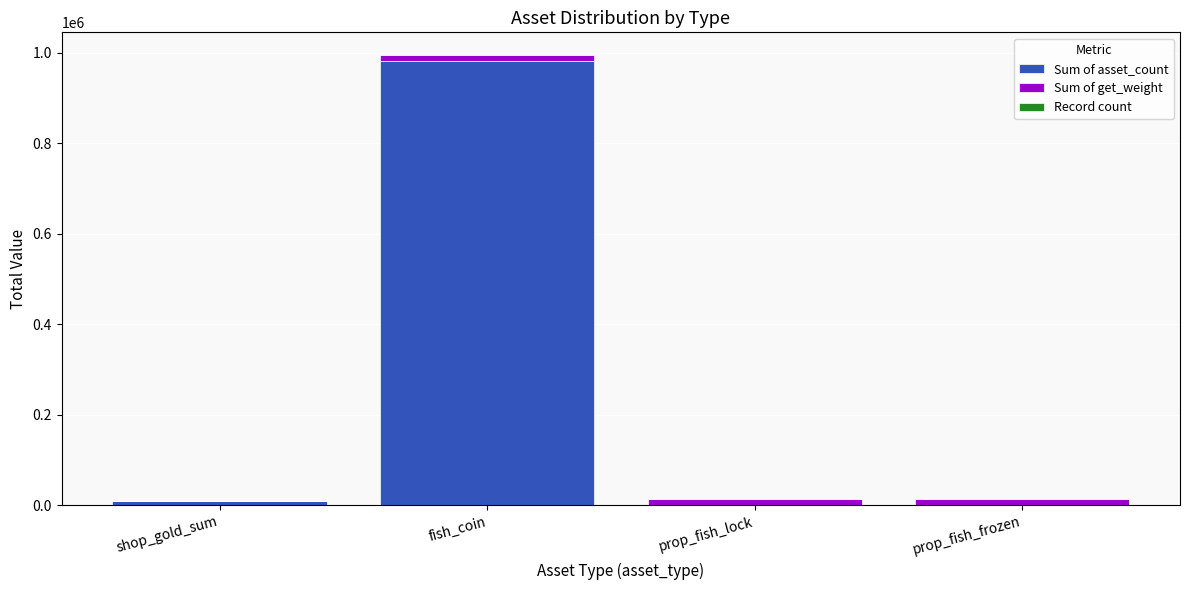

Are the bars grouped side by side (vs. stacked)?

No